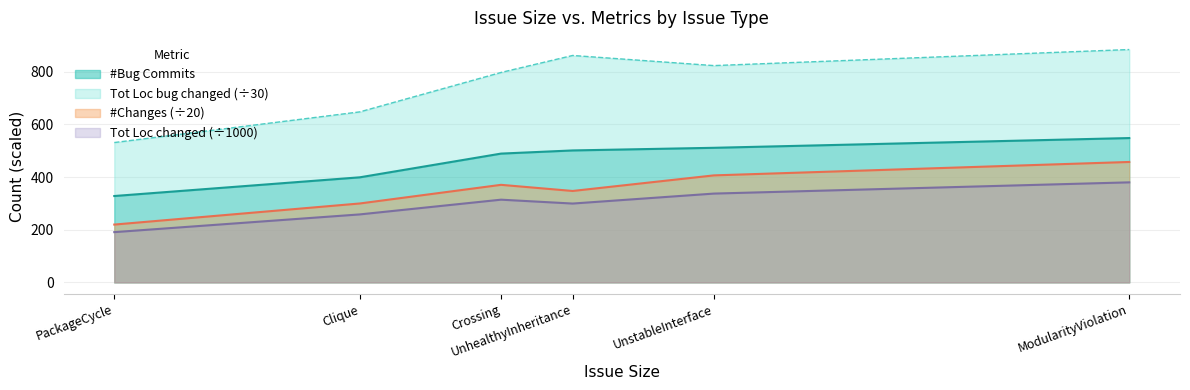

What is the minimum value for #Bug Commits?

328.0